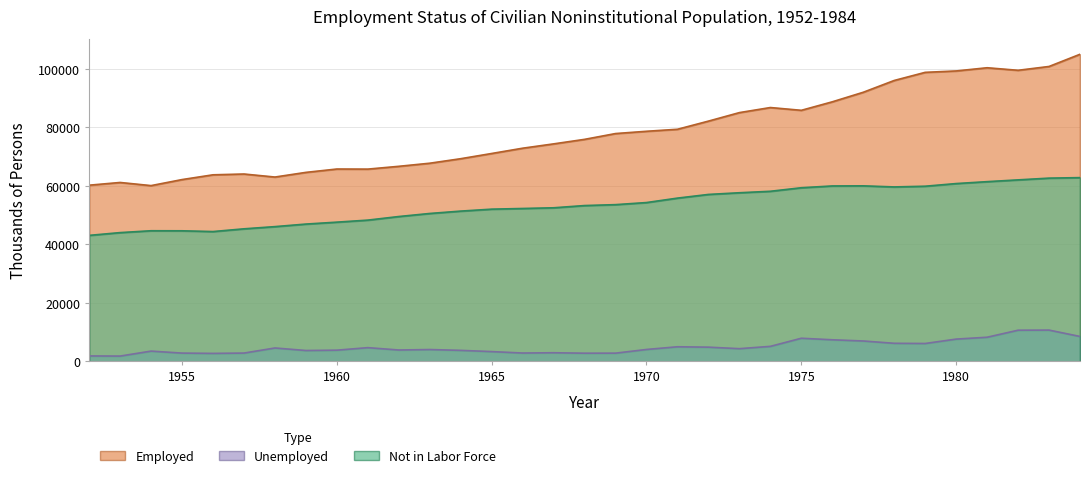

True or false: Unemployed and Not in Labor Force intersect in this chart.

False